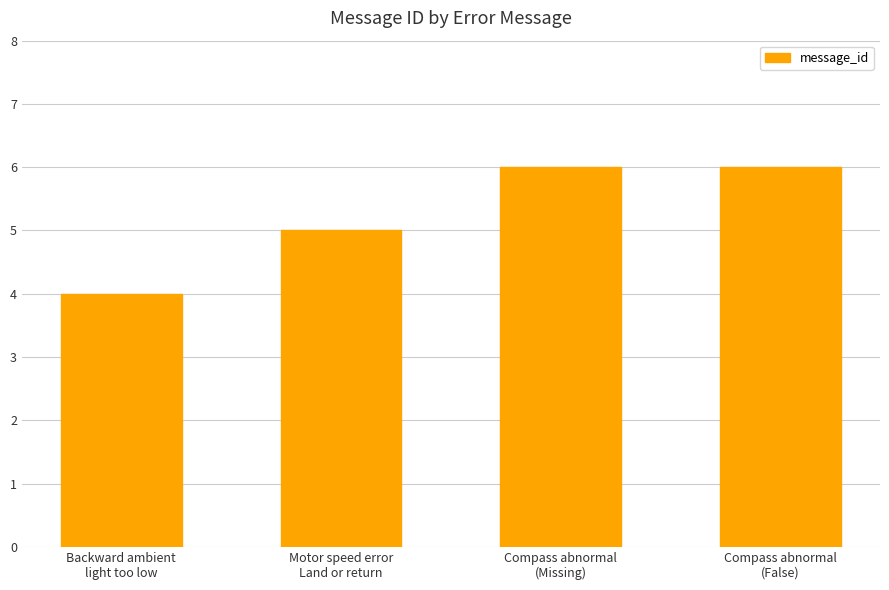

The value at Backward ambient
light too low is 7. True or false?

False